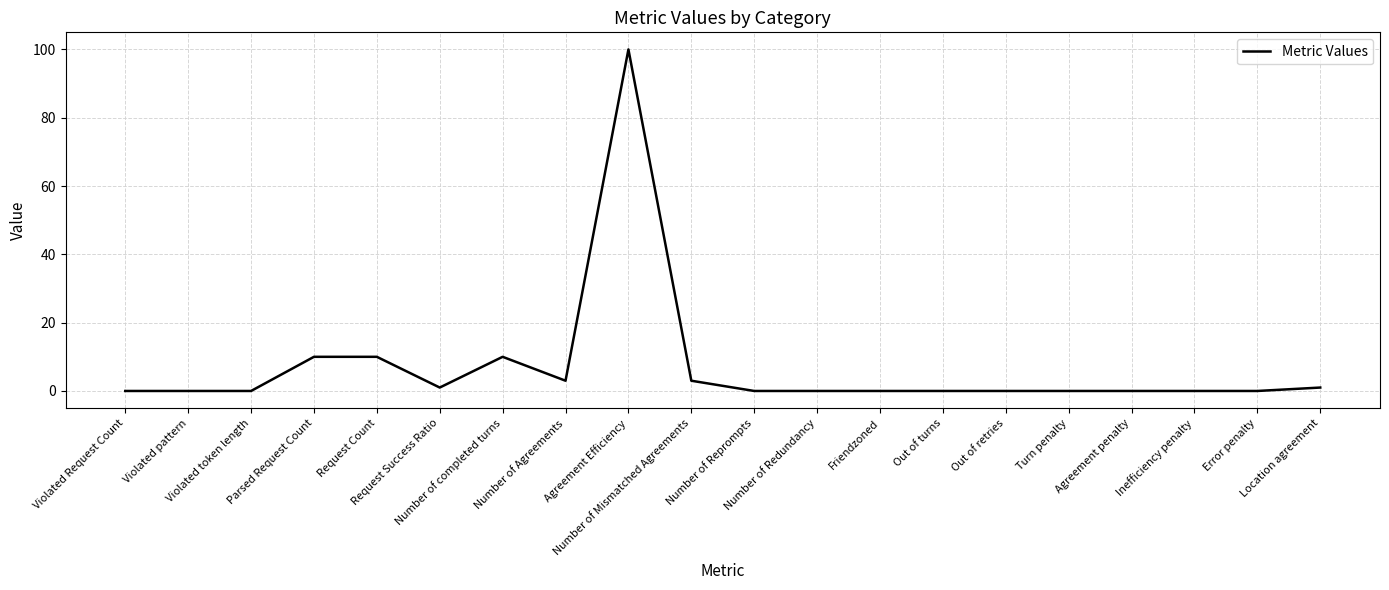

What is the greatest value displayed?

100